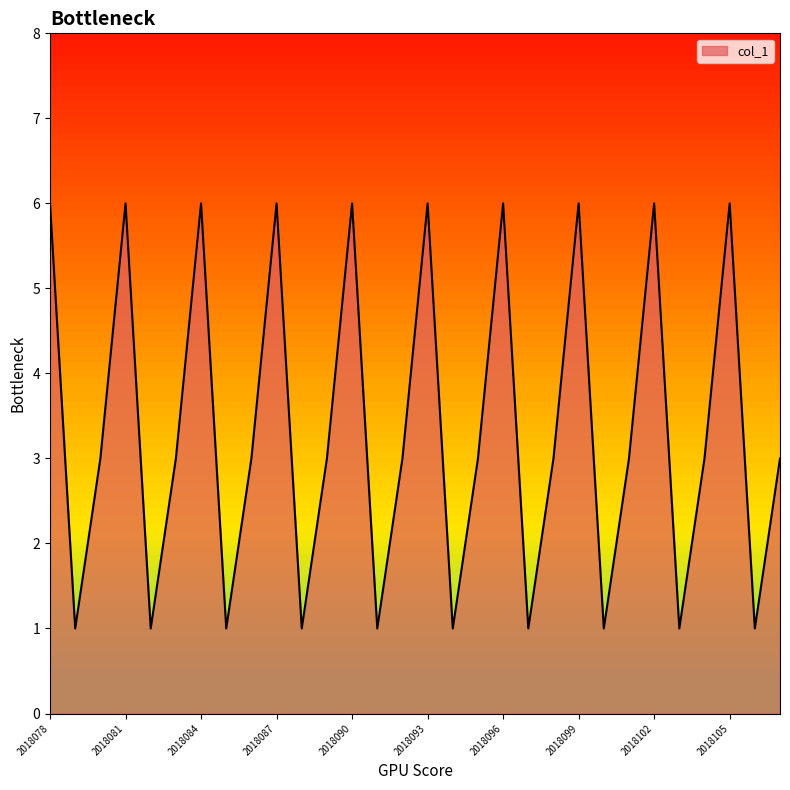

What is the maximum value shown in the chart?

6